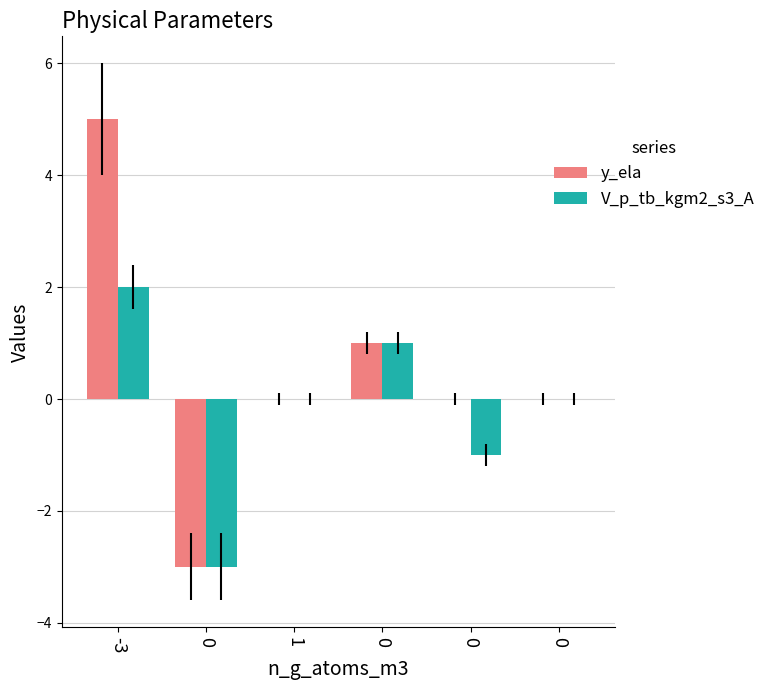

What is the difference between the maximum and minimum values in the y_ela series?

8